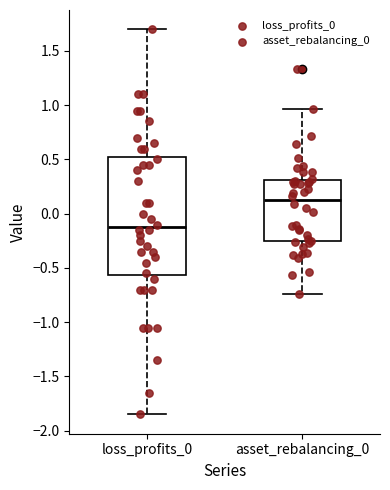

Where does the lower whisker of the box for asset_rebalancing_0 end on the y-axis? The values are not printed on the chart, so give them approximately, as read against the axis.

-0.75